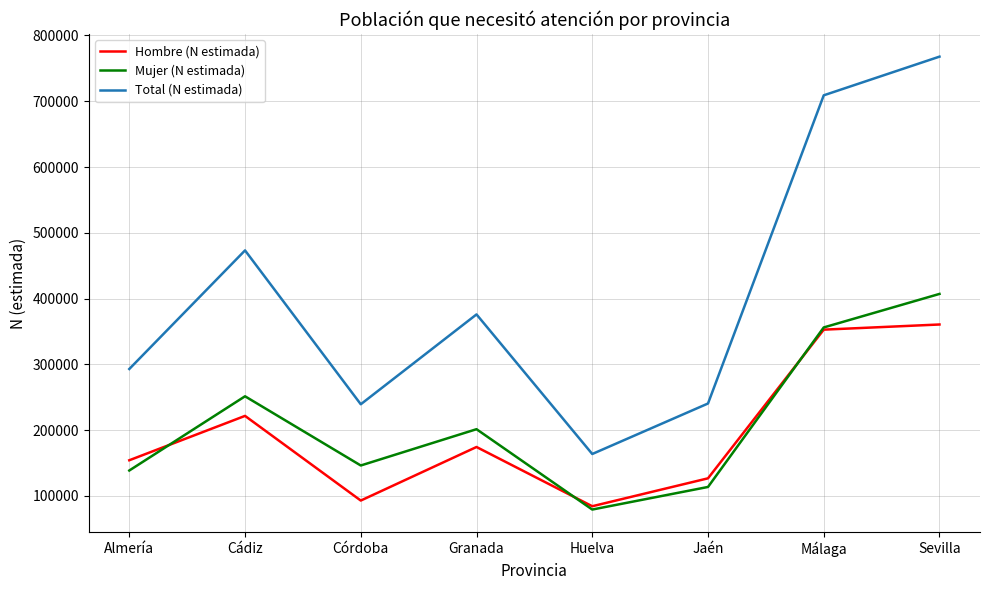

What is the sum of all Total (N estimada) values?

3262749